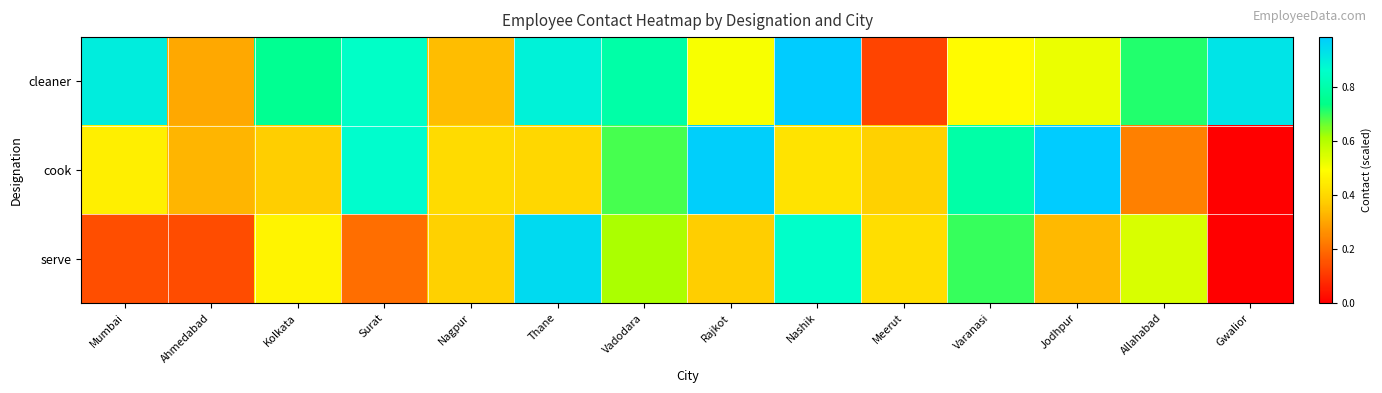

Reading left to right, list all the values displayed in this chart.

cleaner: Mumbai=0.9	Ahmedabad=0.3	Kolkata=0.8	Surat=0.9	Nagpur=0.3	Thane=0.9	Vadodara=0.8	Rajkot=0.5	Nashik=1.0	Meerut=0.1	Varanasi=0.5	Jodhpur=0.5	Allahabad=0.7	Gwalior=0.9
cook: Mumbai=0.5	Ahmedabad=0.3	Kolkata=0.4	Surat=0.9	Nagpur=0.4	Thane=0.4	Vadodara=0.7	Rajkot=1.0	Nashik=0.4	Meerut=0.4	Varanasi=0.8	Jodhpur=1.0	Allahabad=0.2	Gwalior=0.0
serve: Mumbai=0.1	Ahmedabad=0.1	Kolkata=0.5	Surat=0.2	Nagpur=0.4	Thane=1.0	Vadodara=0.6	Rajkot=0.4	Nashik=0.9	Meerut=0.4	Varanasi=0.7	Jodhpur=0.3	Allahabad=0.5	Gwalior=0.0